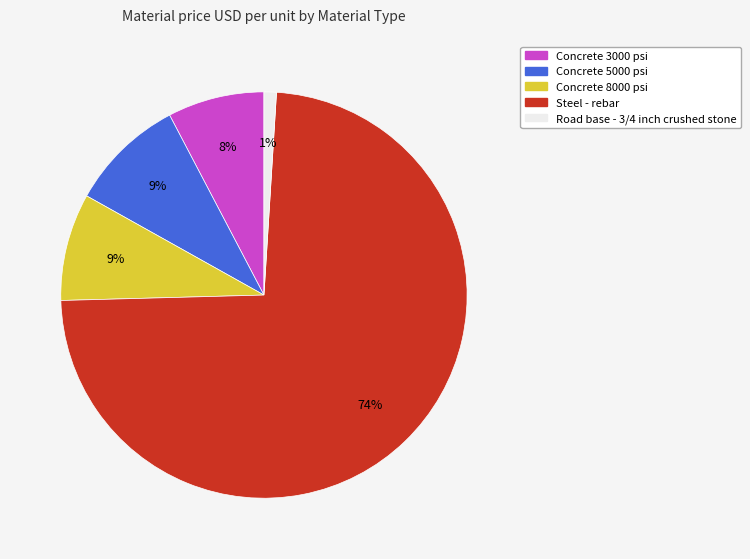

Does any single category account for the majority?

Yes